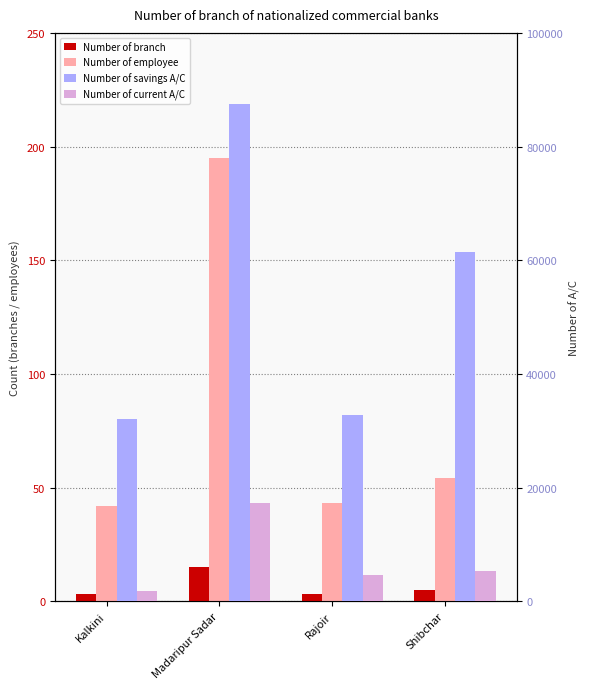

What is the difference between the maximum and minimum values in the Number of employee series?

153